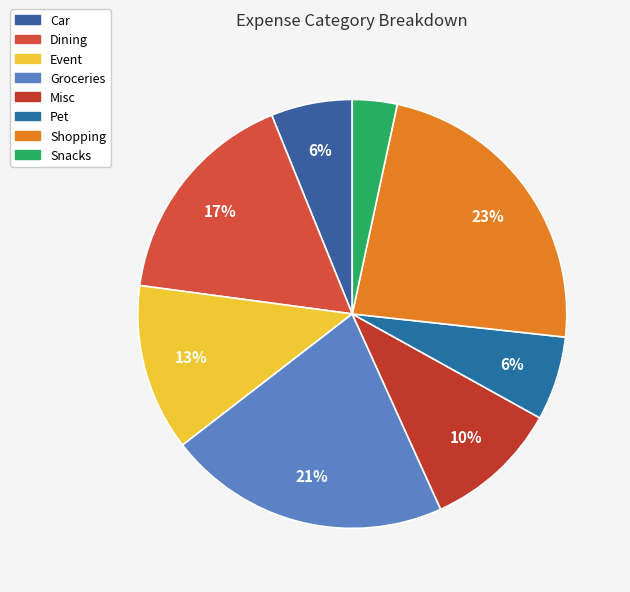

Count the number of slices in the pie.

8